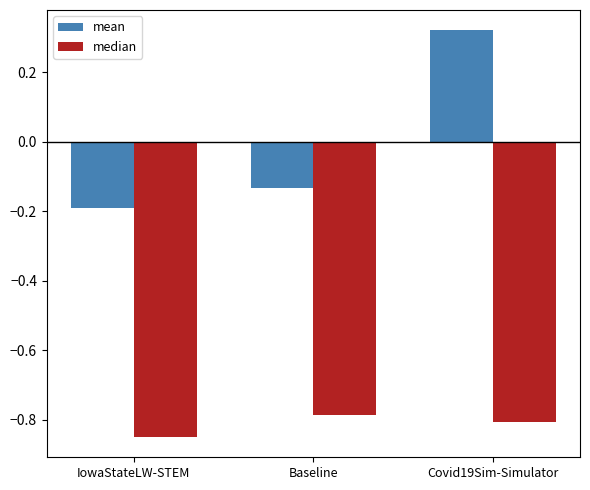

At which label does mean reach its minimum?

IowaStateLW-STEM